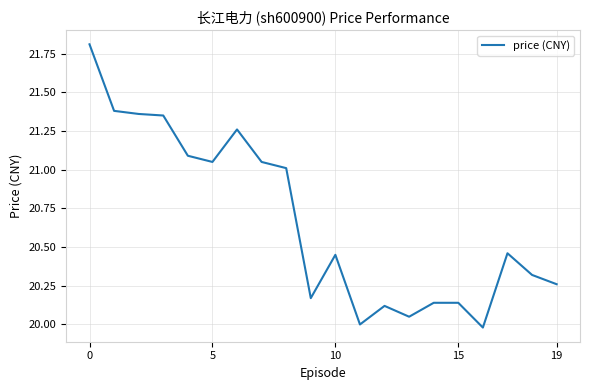

What is the minimum value shown in the chart?

20.0